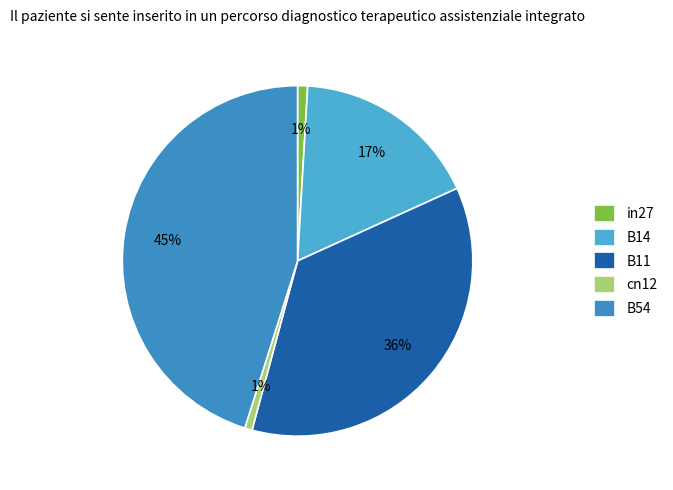

To the nearest percent, what portion does B14 represent?

17%